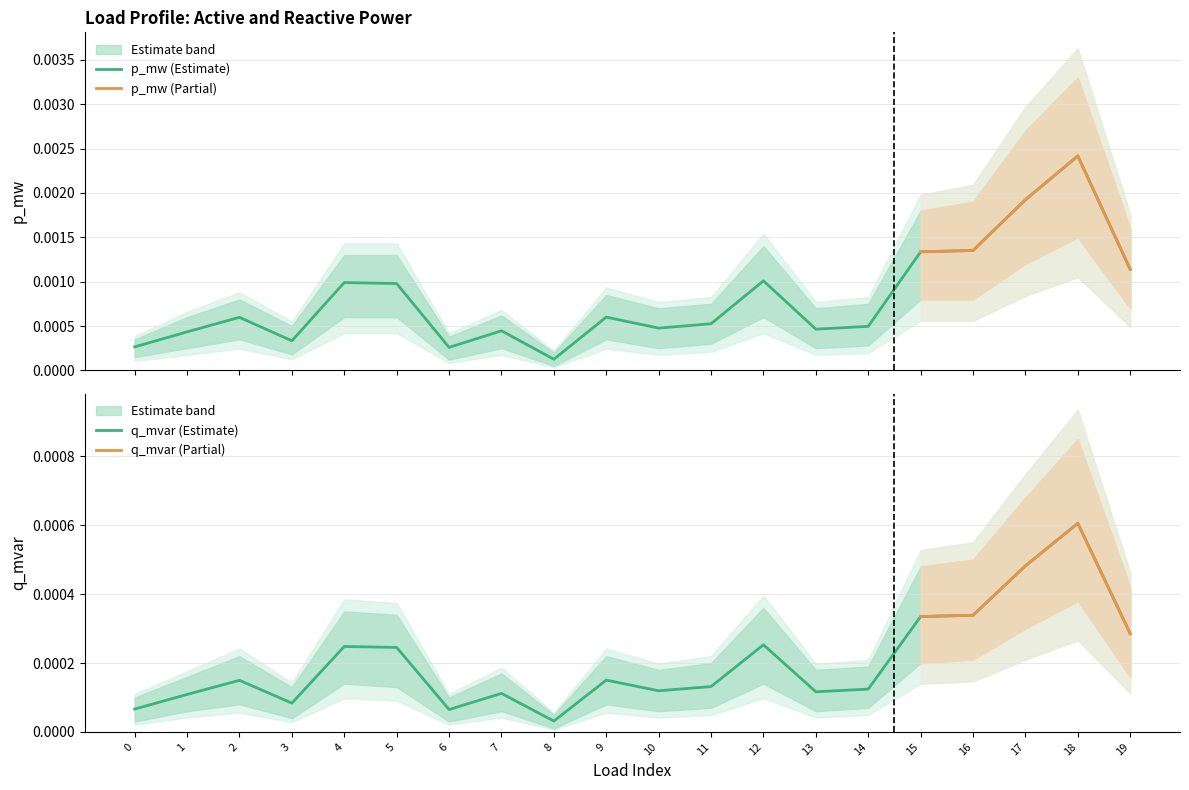

Where is p_mw nearest to the value 0?

8